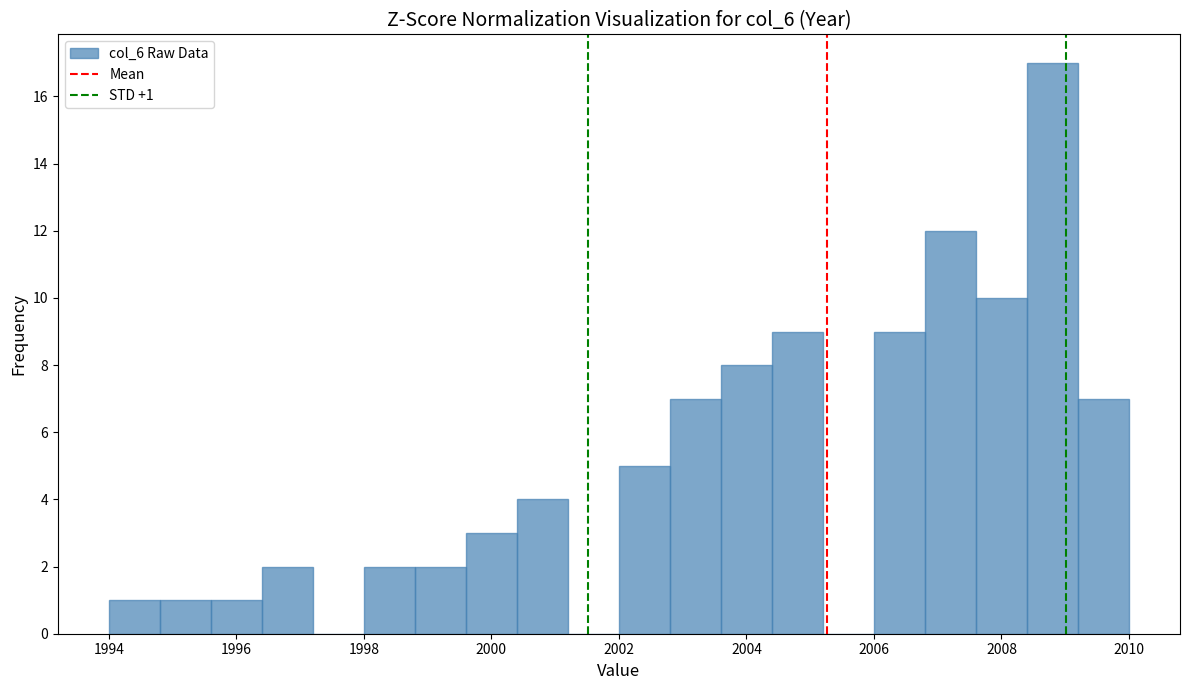

Which range on the x-axis has the tallest bar?

2008.4 to 2009.2